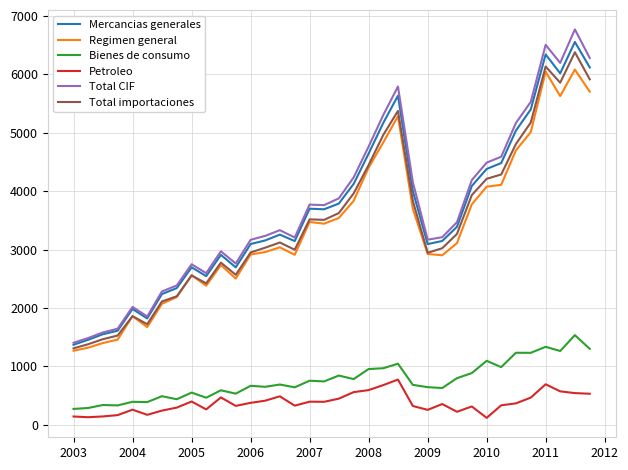

Which series has the largest range (max minus min)?

Total CIF